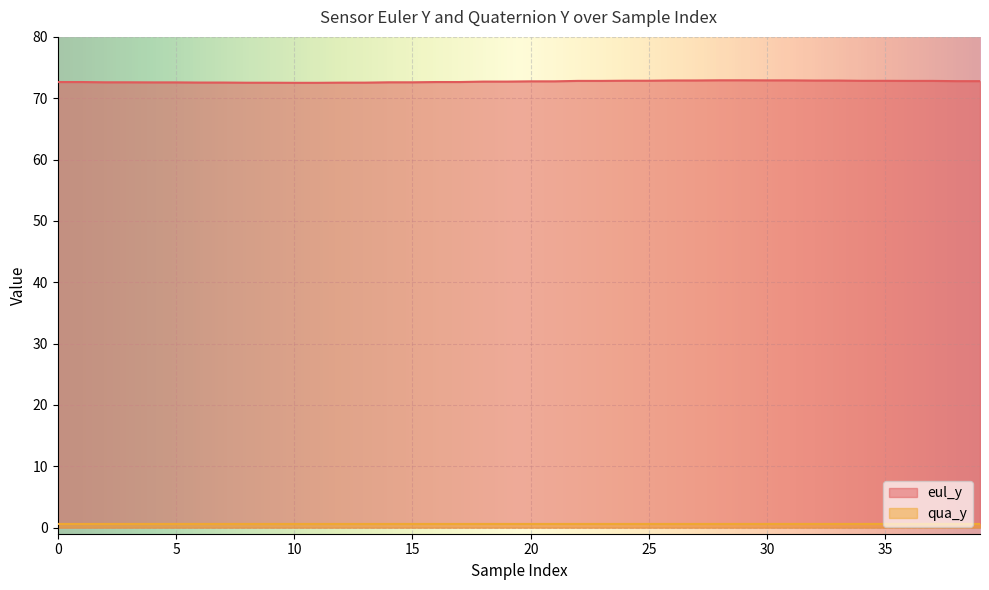

Reading right to left, transcribe all the data shown in this chart.

eul_y: 72.8	72.8	72.8	72.8	72.8	72.8	72.9	72.9	72.9	72.9	72.9	72.9	72.9	72.9	72.9	72.9	72.8	72.8	72.8	72.8	72.7	72.7	72.6	72.6	72.6	72.6	72.5	72.5	72.5	72.5	72.5	72.5	72.6	72.6	72.6	72.6	72.6	72.6	72.6	72.6
qua_y: 0.6	0.6	0.6	0.6	0.6	0.6	0.6	0.6	0.6	0.6	0.6	0.6	0.6	0.6	0.6	0.6	0.6	0.6	0.6	0.6	0.6	0.6	0.6	0.6	0.6	0.6	0.6	0.6	0.6	0.6	0.6	0.6	0.6	0.6	0.6	0.6	0.6	0.6	0.6	0.6